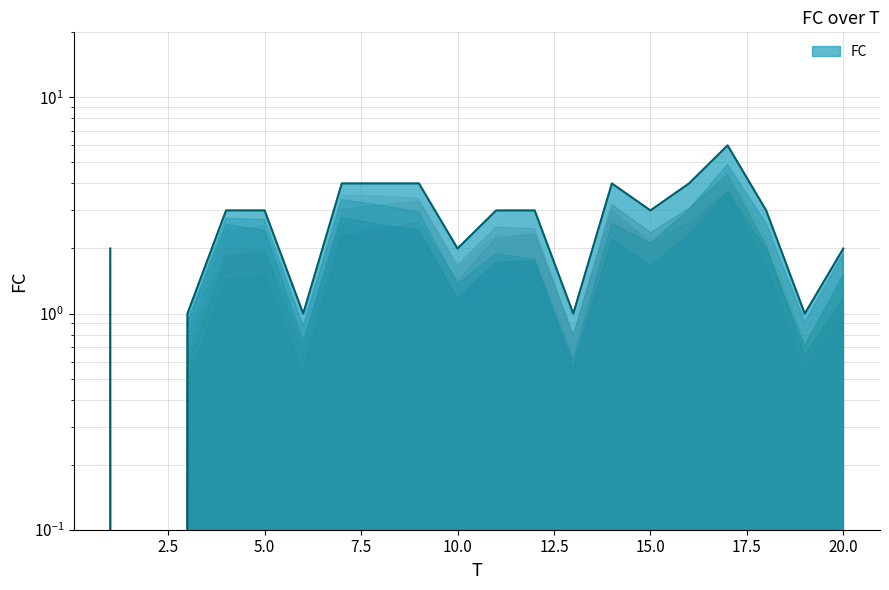

Is it true that the value at 16 is 2?

False